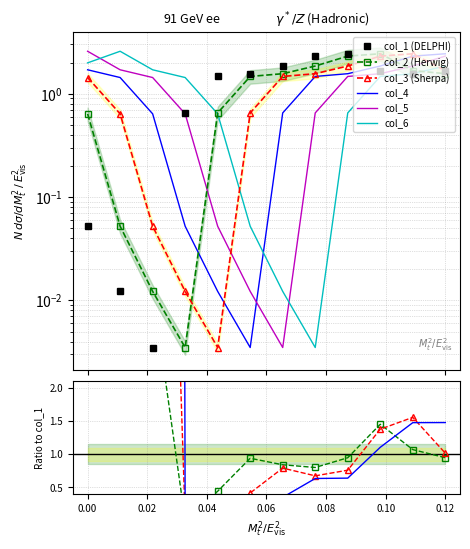

The value of col_5 at 4 is 0.0. True or false?

False